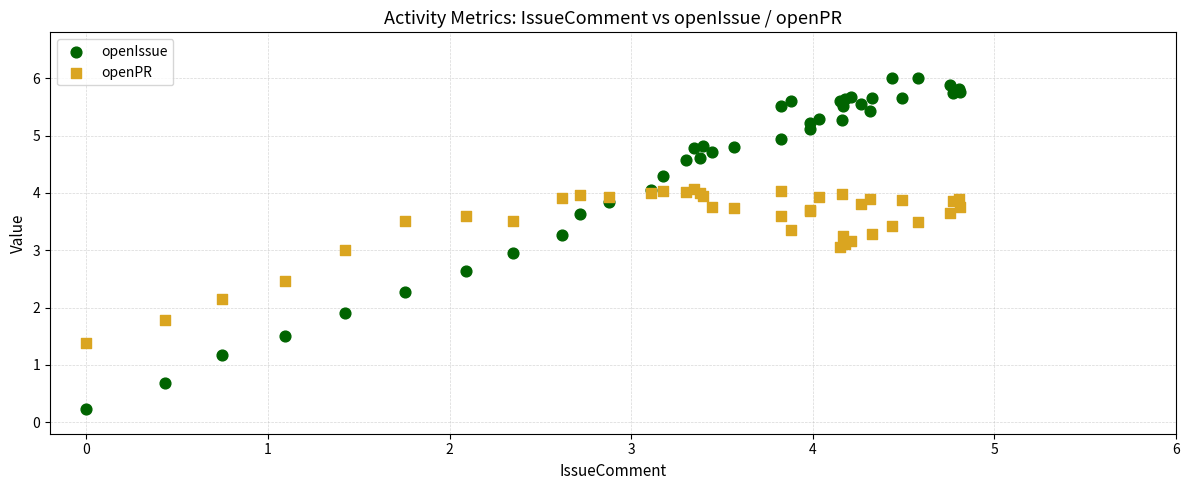

Which series contains the lowest Y value?

openIssue